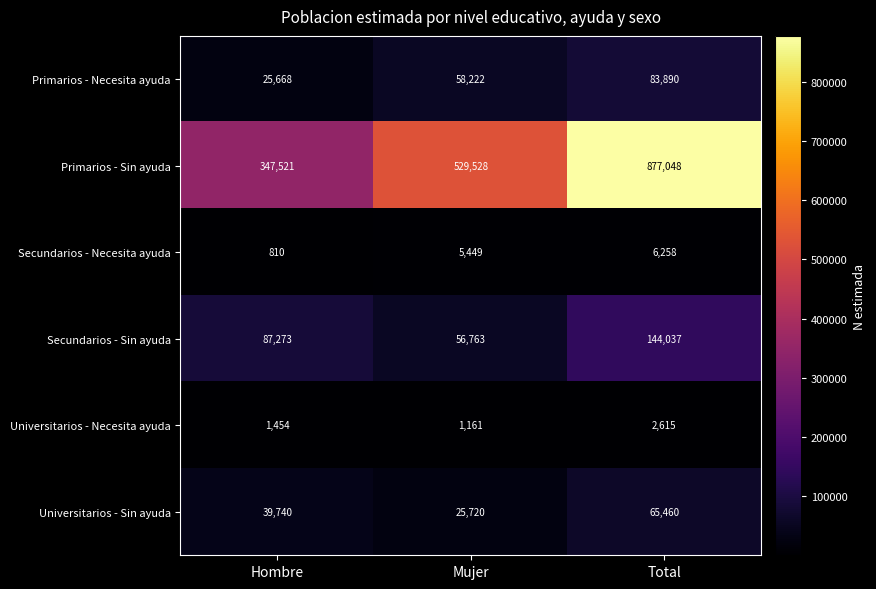

The Secundarios - Sin ayuda series shows 81232 at Total. True or false?

False